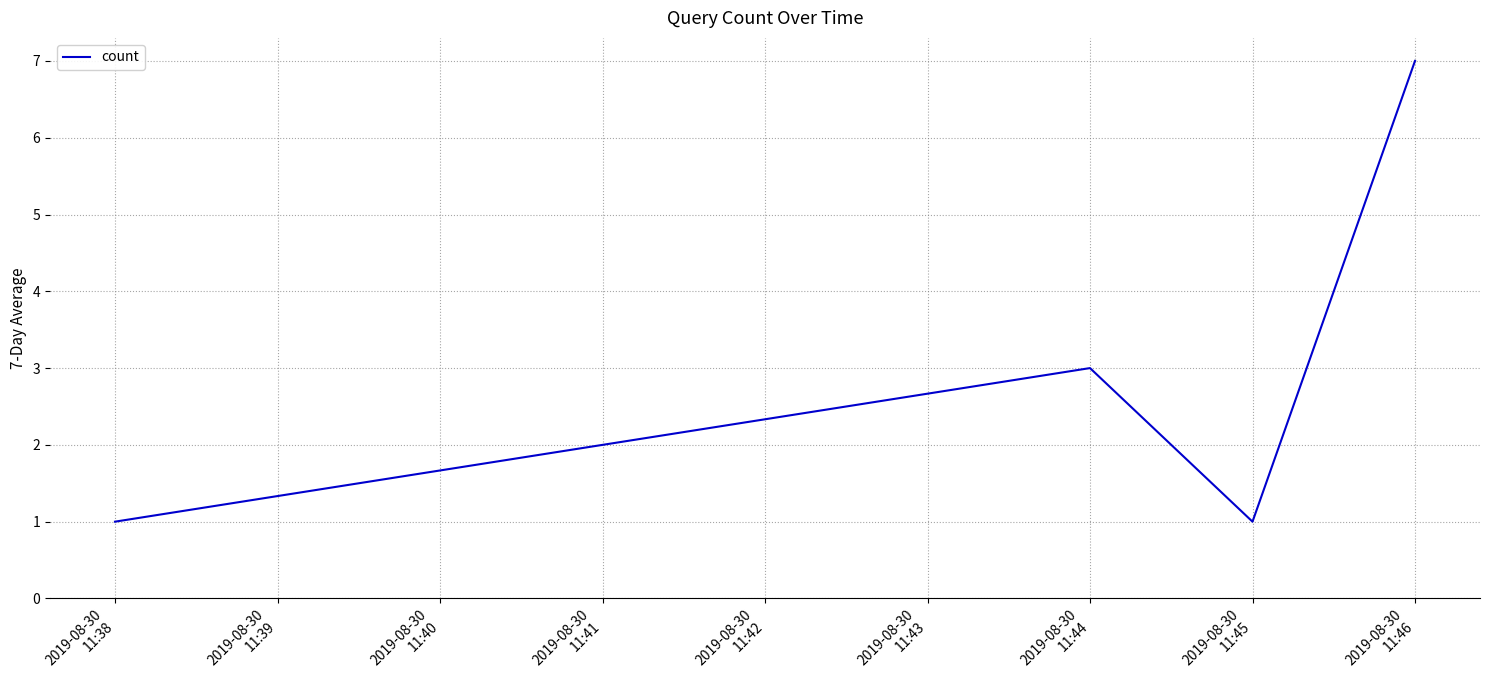

Count the number of data series in this chart.

1